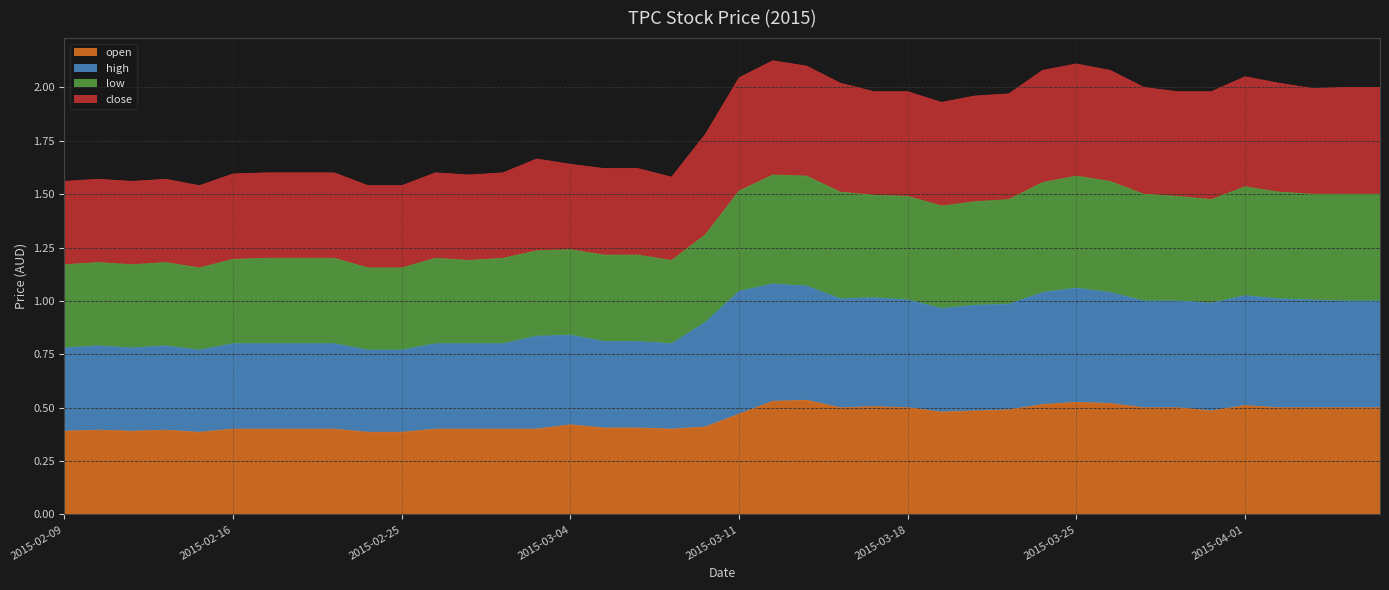

At which category is the sum across all series the highest?

2015-03-12